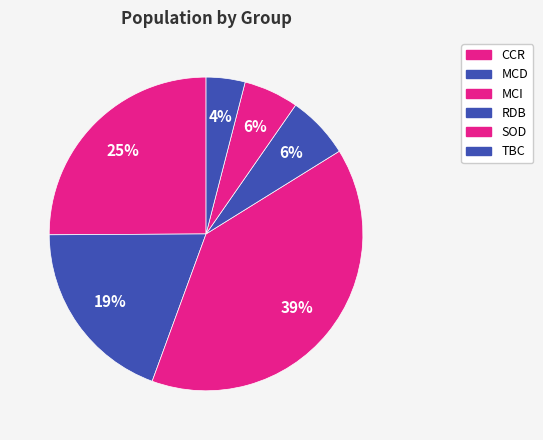

Is it true that CCR is 13% of the pie?

False